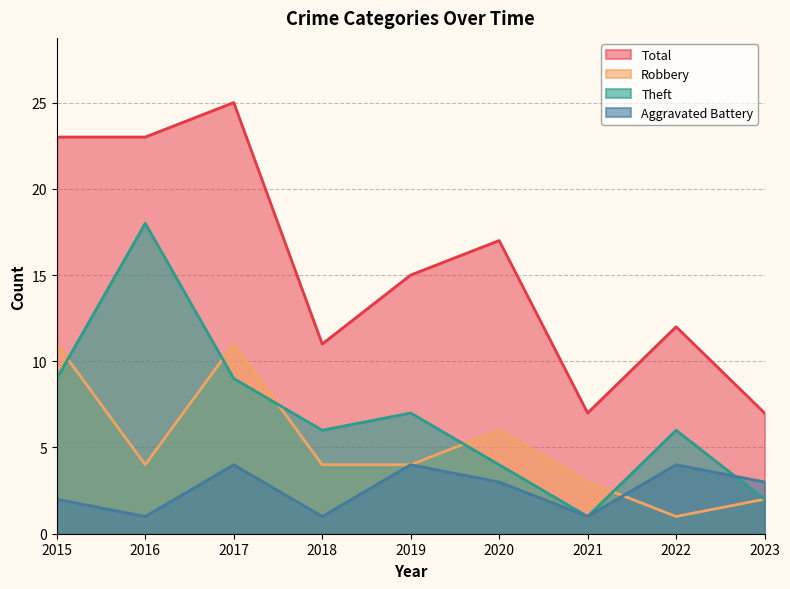

List the series in order of their peak value, highest first.

Total, Theft, Robbery, Aggravated Battery